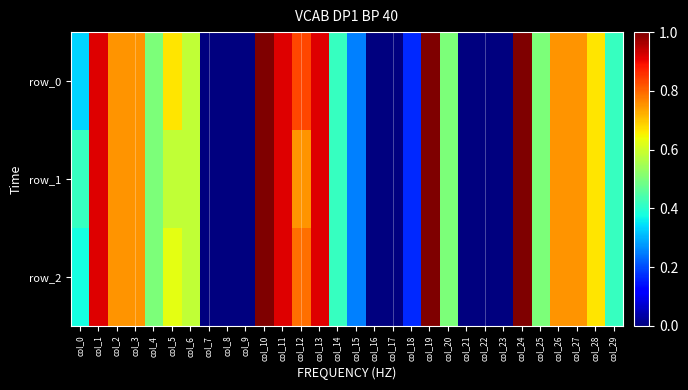

Between col_15 and col_17, which series saw the biggest shift?

row_0